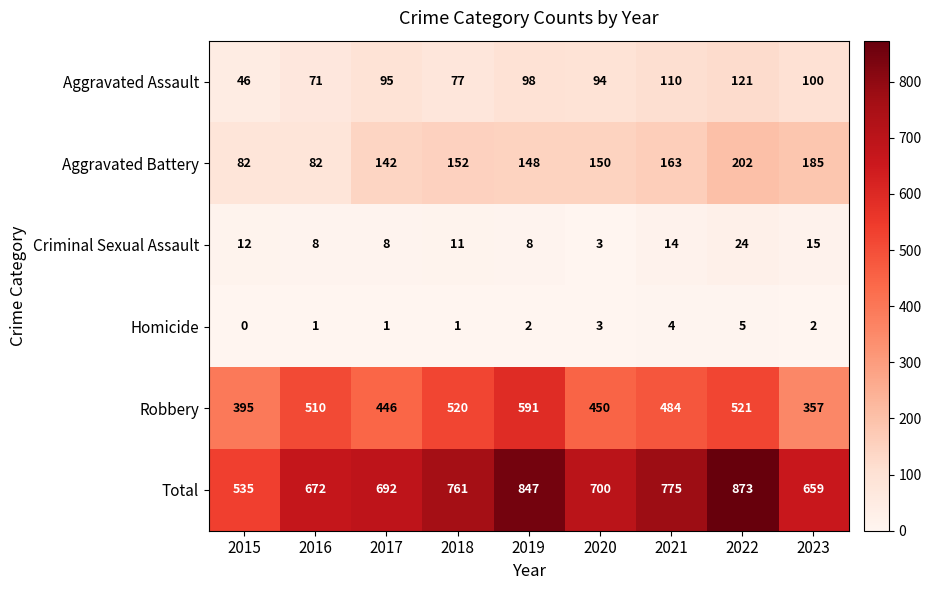

What is the maximum value shown in the chart?

873